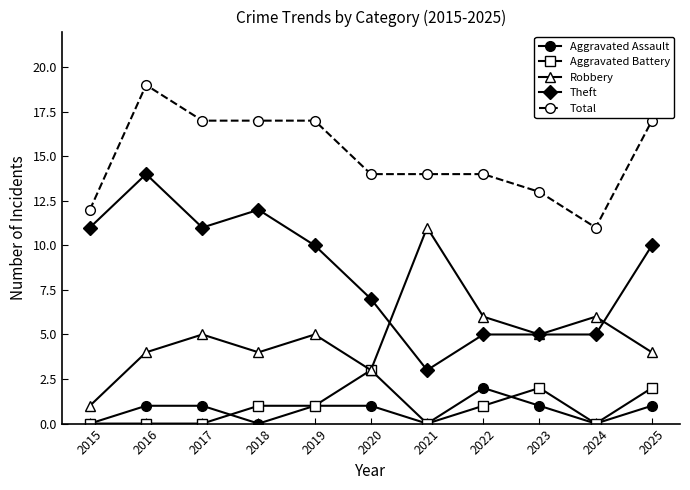

Where does the Total series first go above 14?

2016